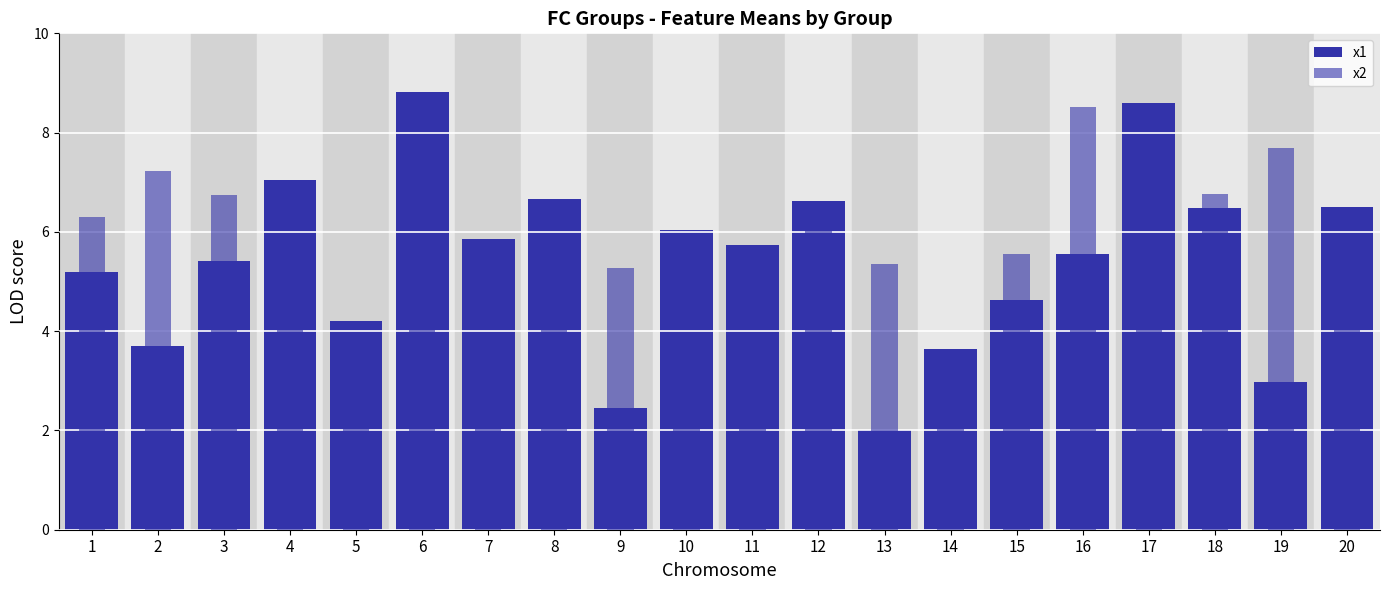

What is the difference between the maximum and minimum values in the x1 series?

6.8